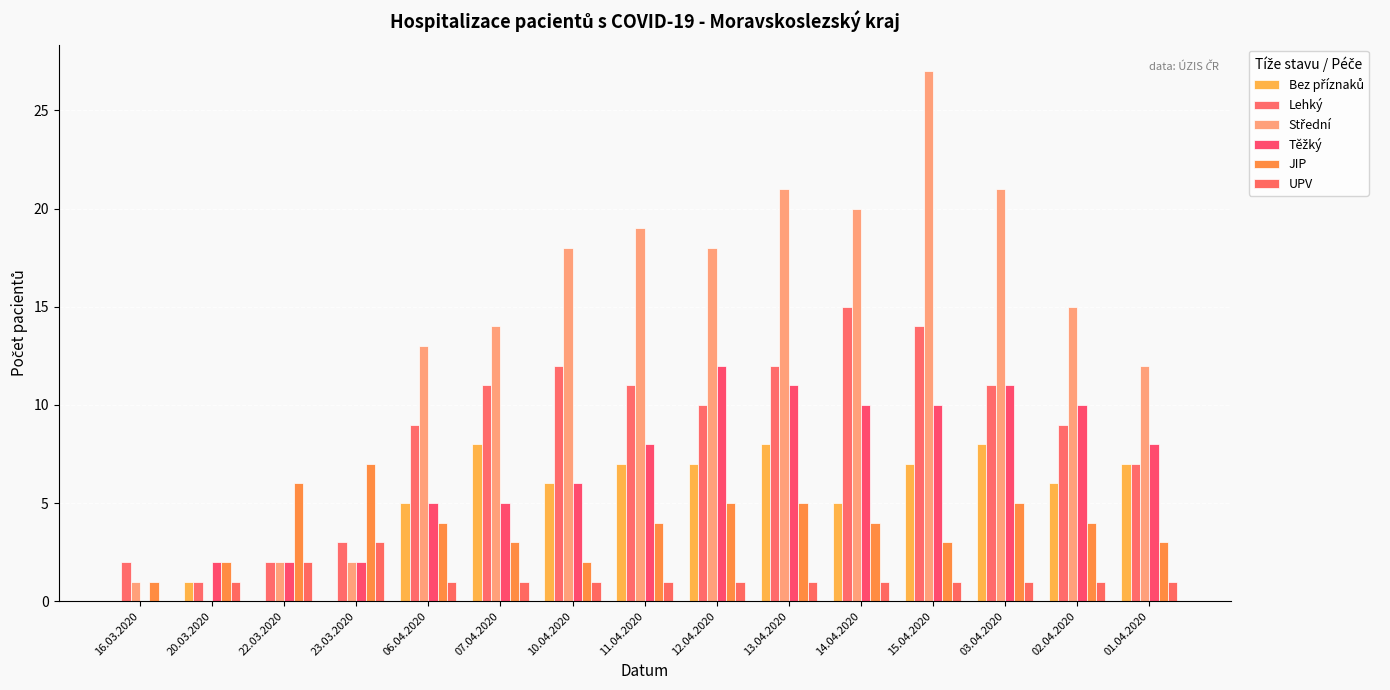

Count the number of data series in this chart.

6